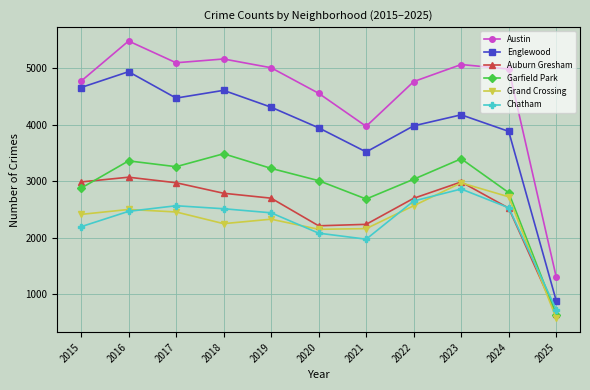

What is the difference between the highest and lowest values at 2017?

2640